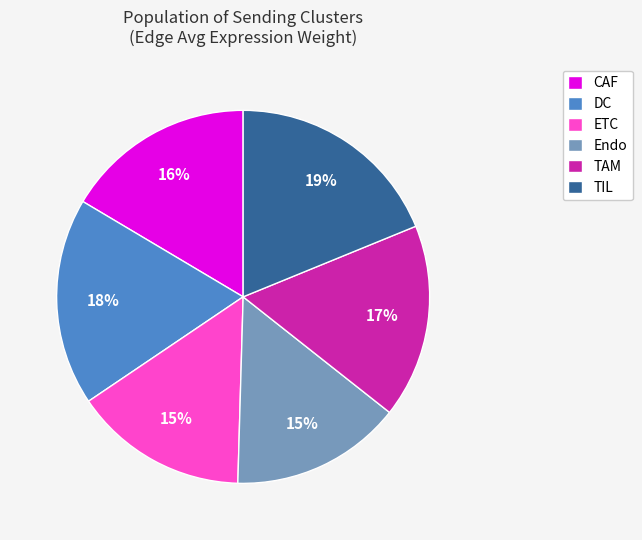

Which category has the biggest portion of the pie?

TIL